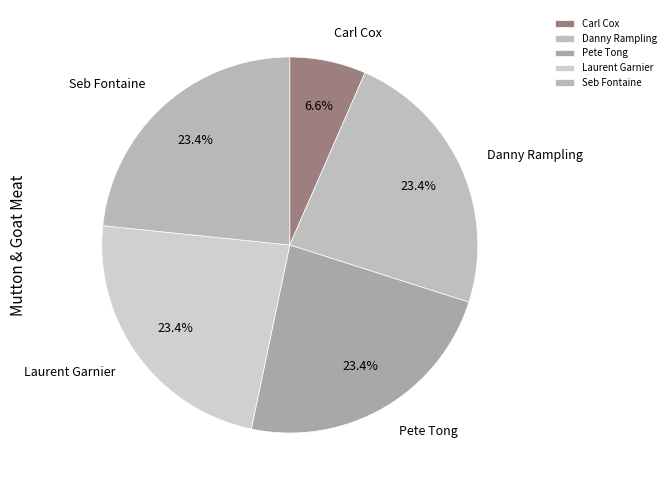

To the nearest percent, what is the difference between the Carl Cox and Laurent Garnier slice percentages?

17%